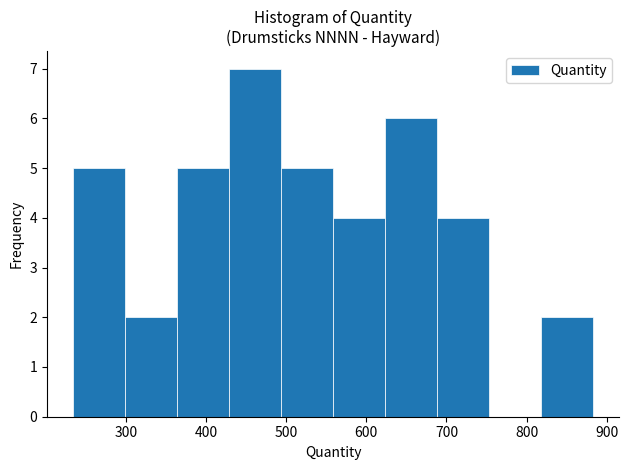

How tall is the bar that spans 230 to 300 on the x-axis? Neither the bar edges nor the heights are printed on the chart, so give them approximately, as read against the axes.

5